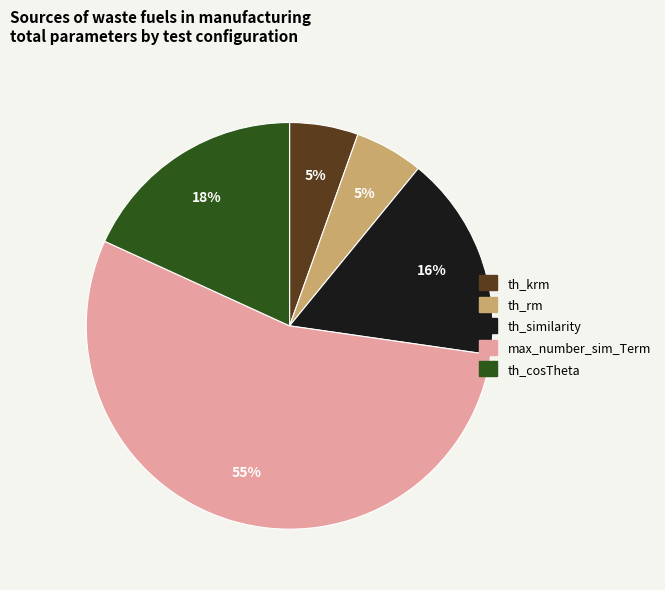

The max_number_sim_Term slice represents 55% of the pie. True or false?

True